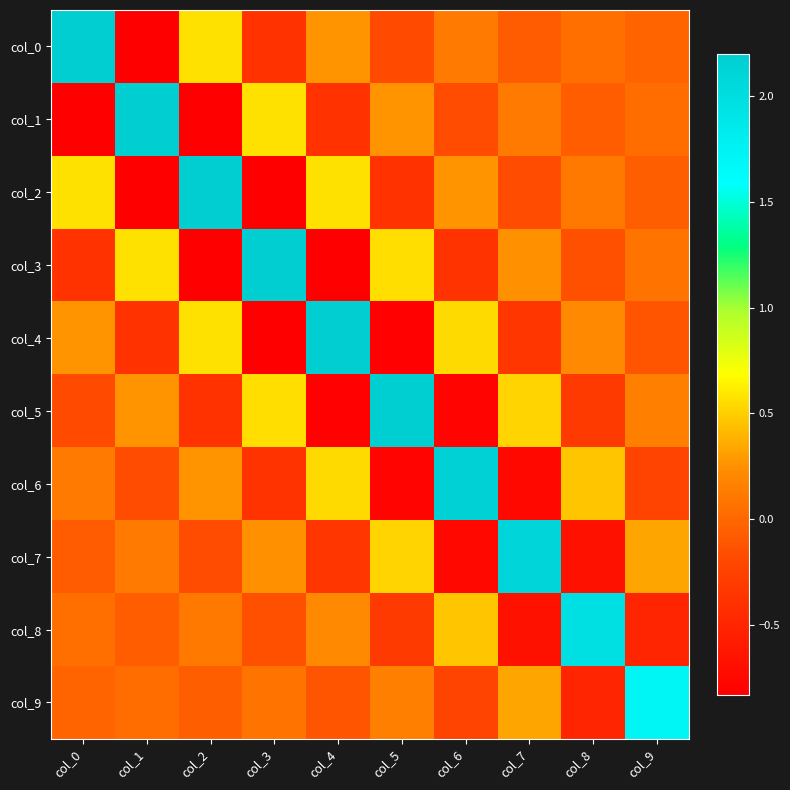

What is the minimum value shown in the chart?

-0.8